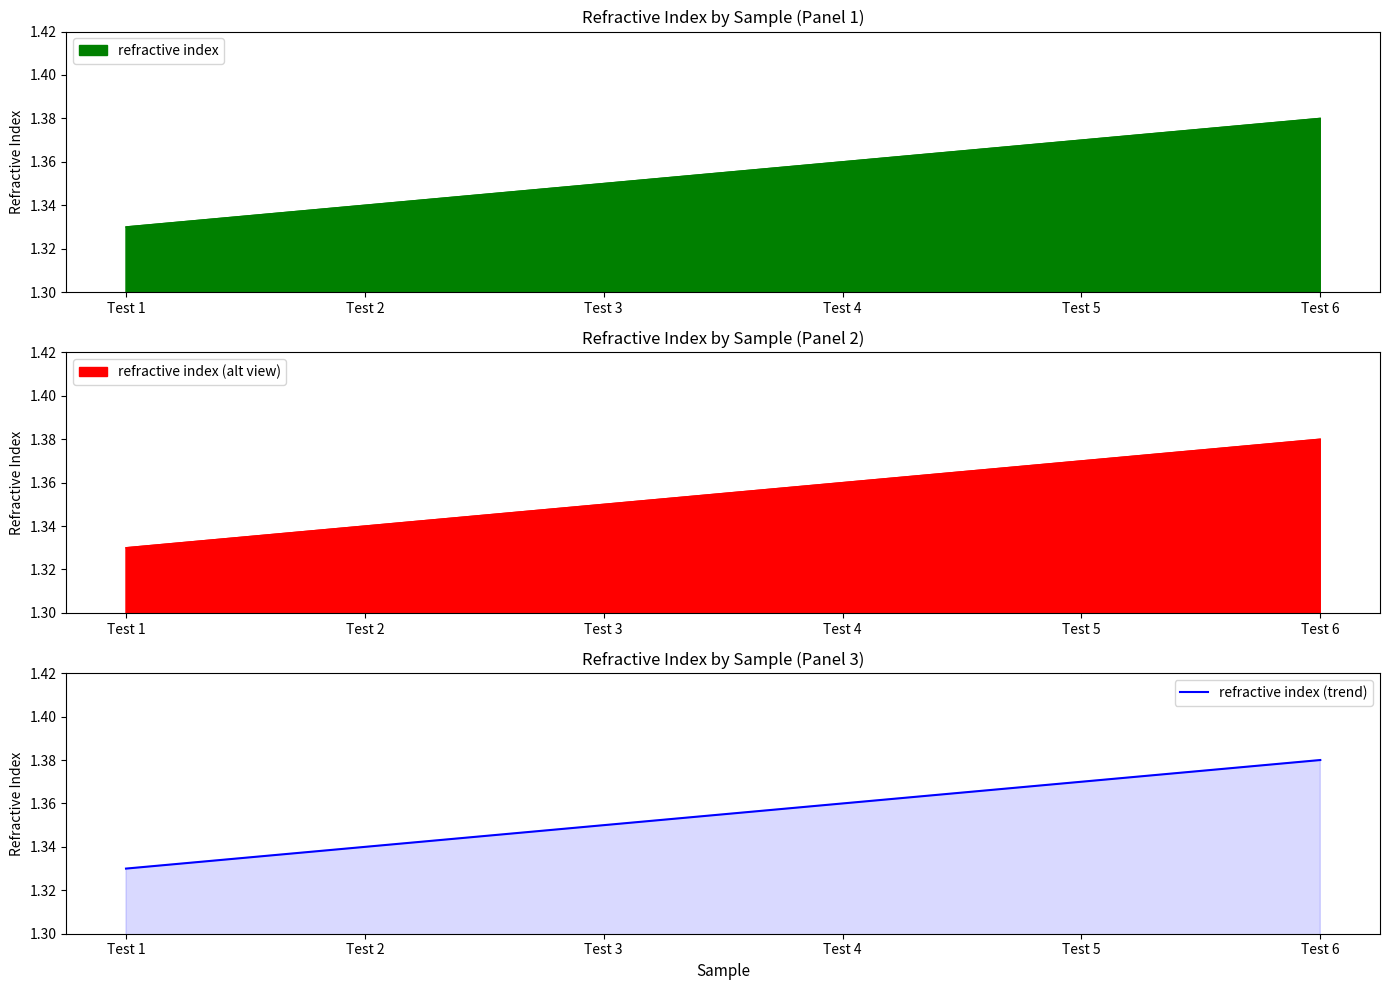

True or false: there are more than 2 points higher than both neighbors.

False